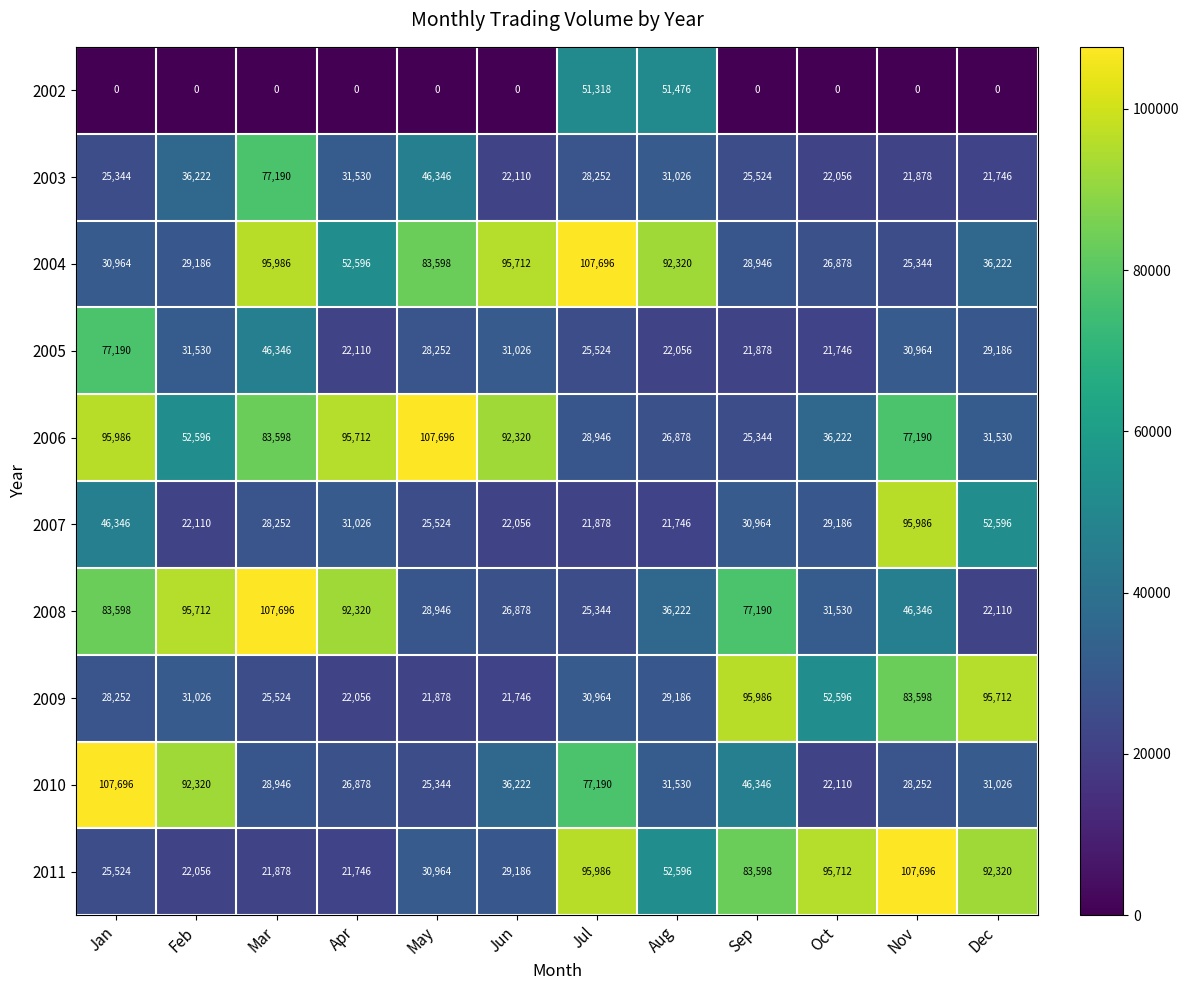

Which series has the largest range (max minus min)?

2011